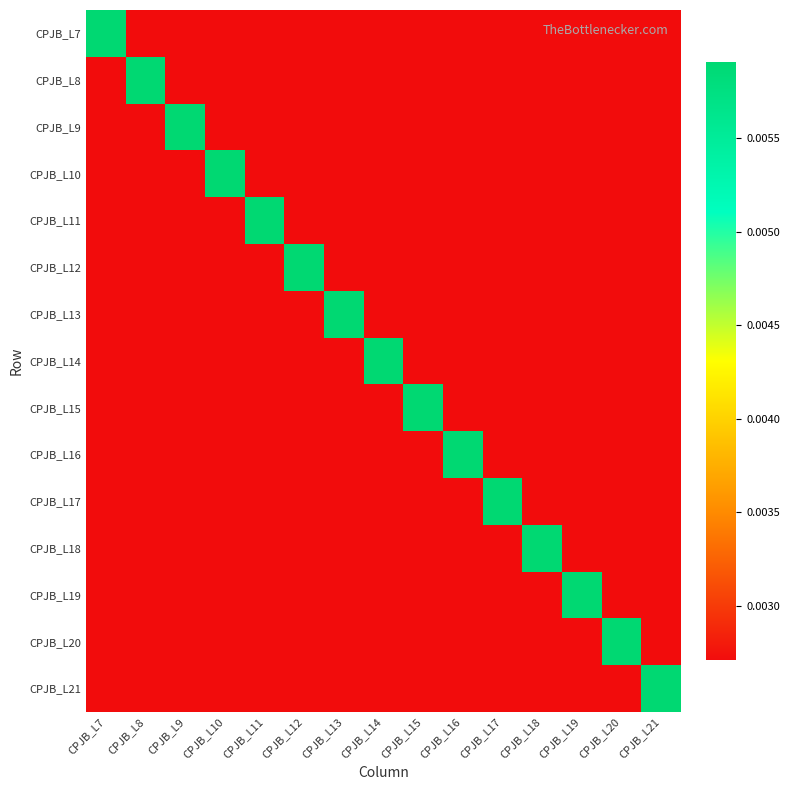

How many categories are shown in the chart?

15